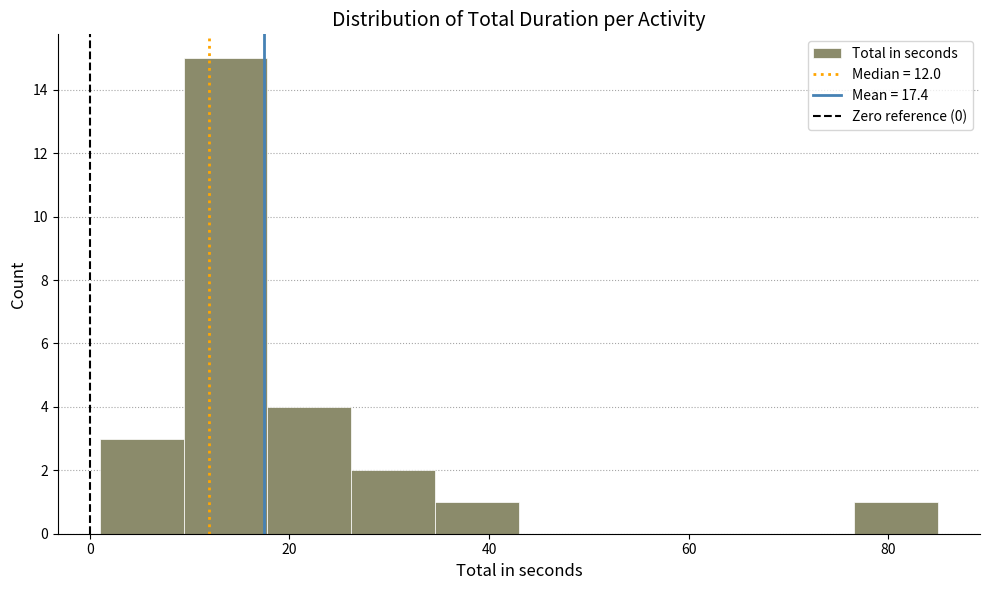

Over which range of the x-axis is the bar tallest?

9.4 to 17.8